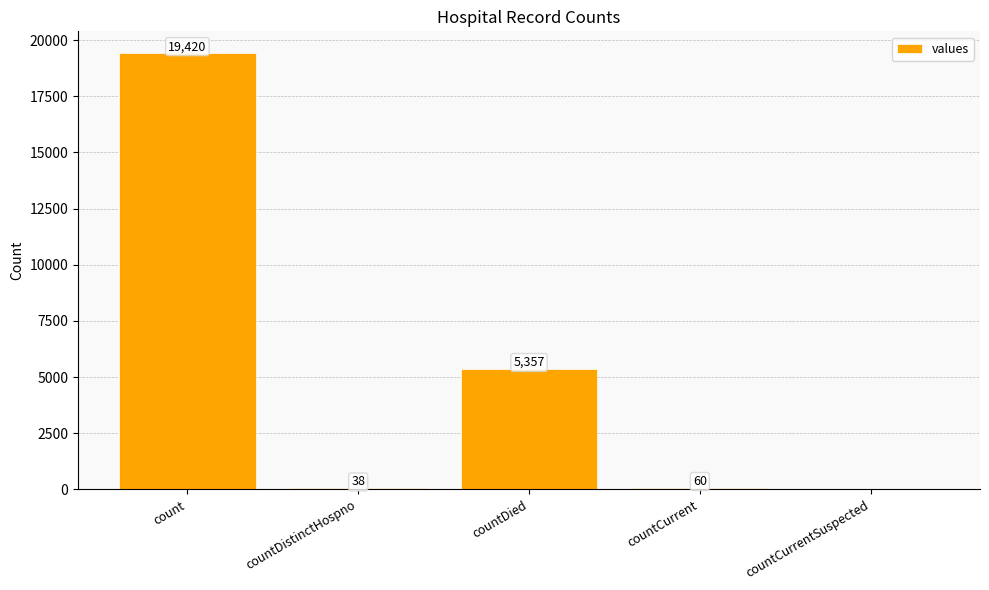

Reading left to right, extract all data points from this chart.

19420	38	5357	60	0